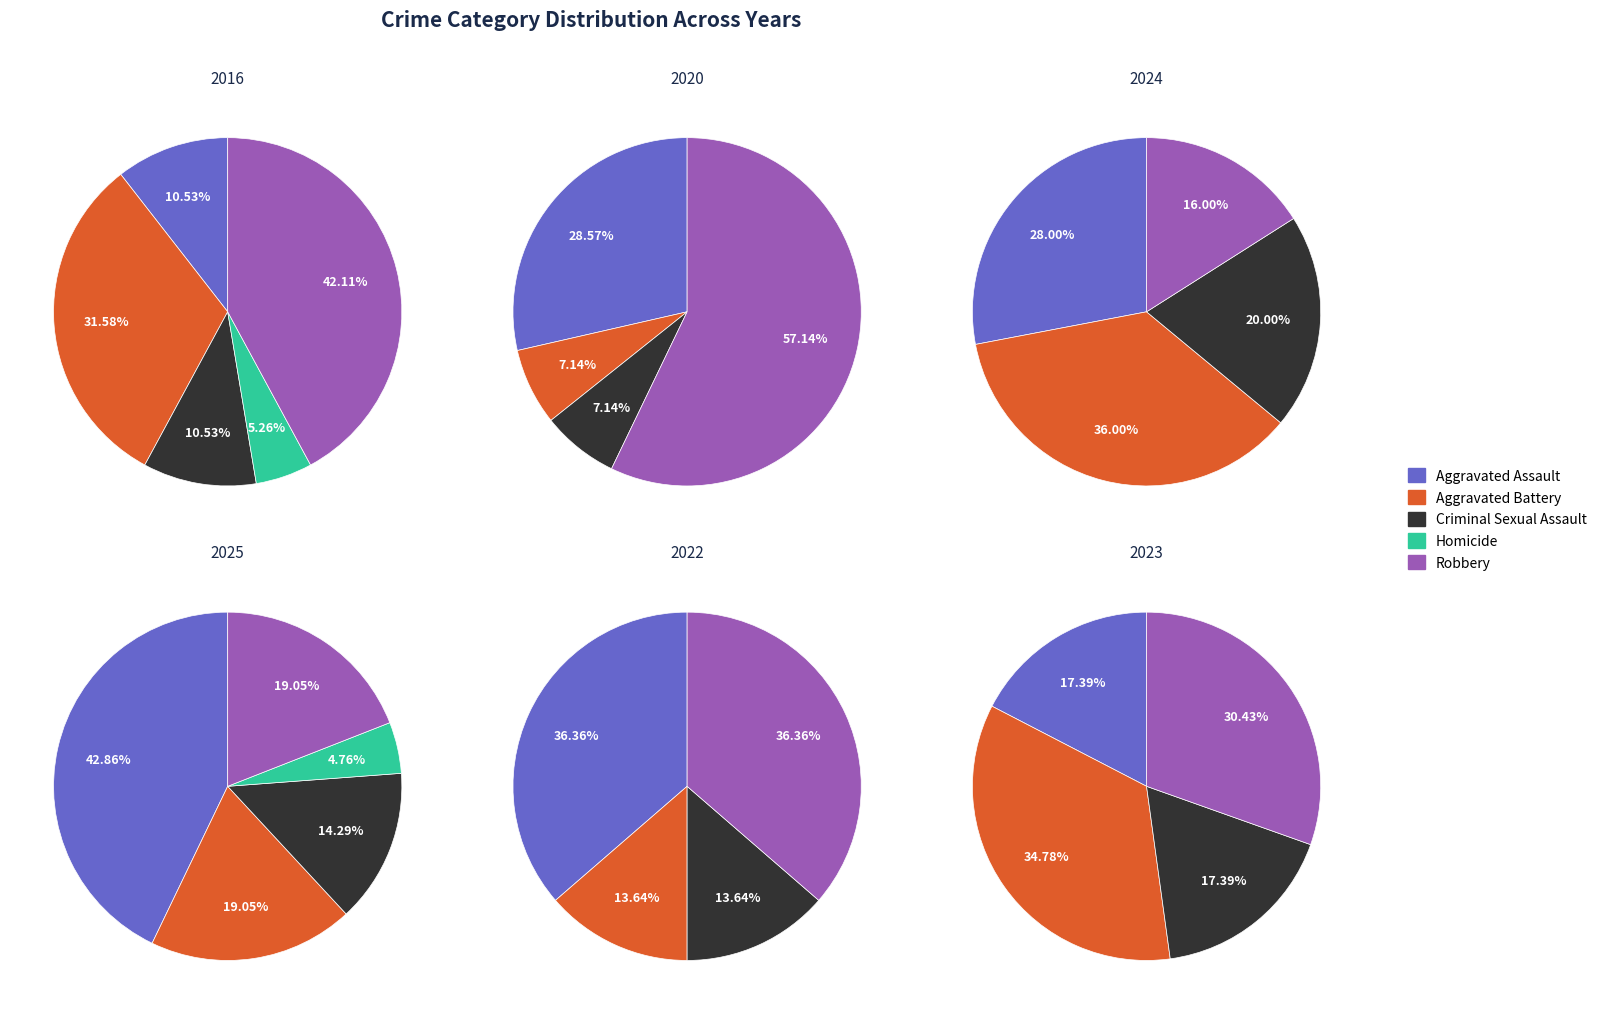

True or false: Aggravated Assault accounts for 40% of the total.

False